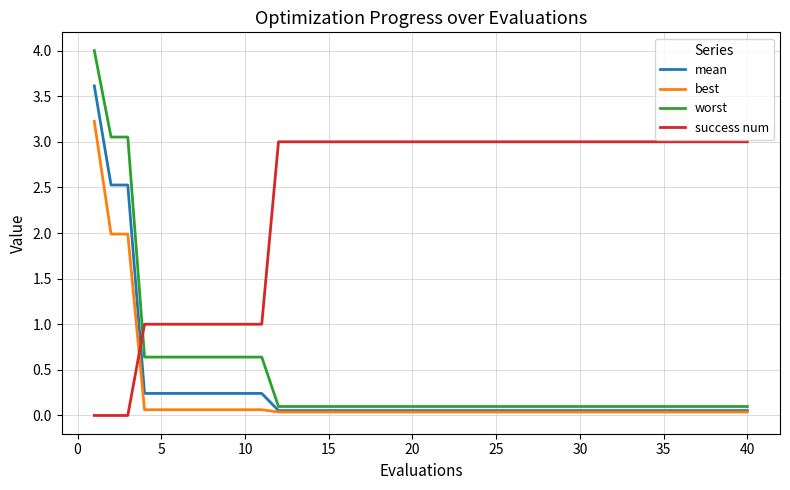

What is the maximum value shown in the chart?

4.0